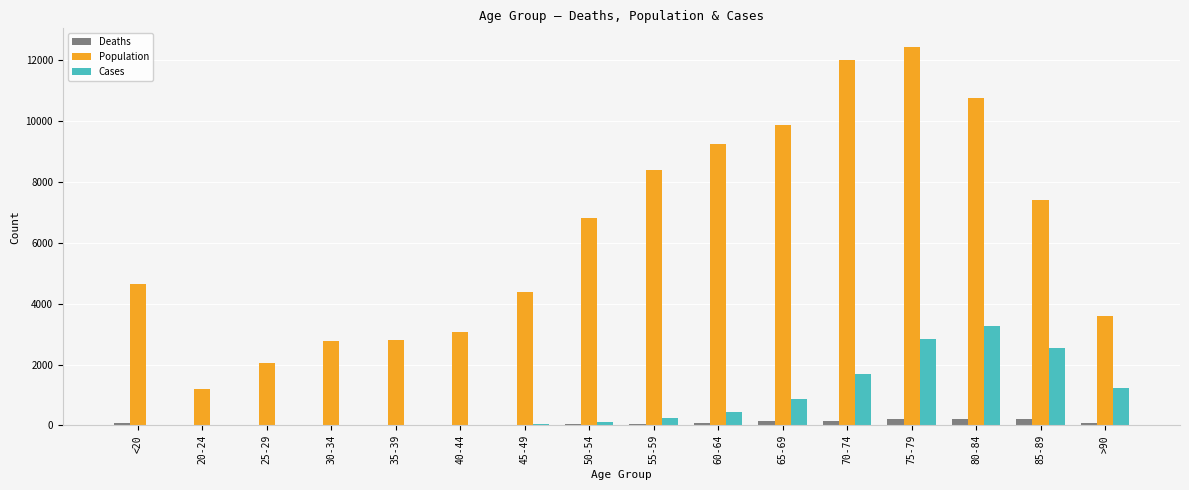

Count the number of categories in the chart.

16